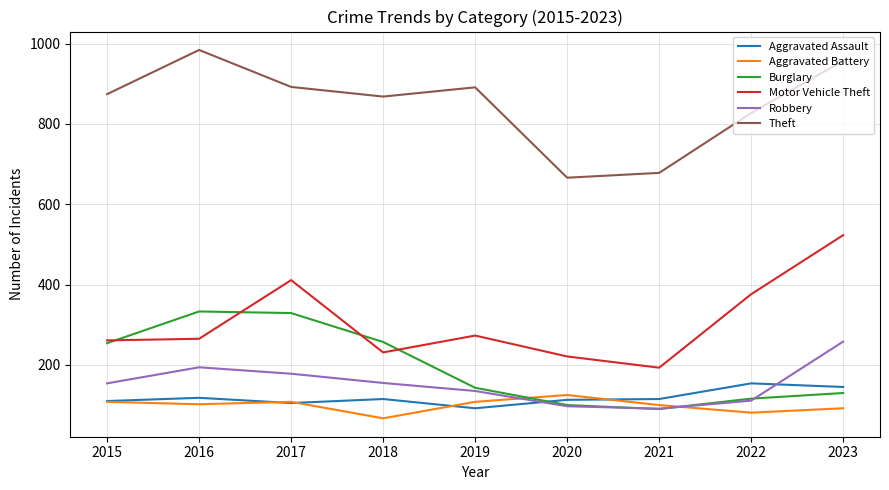

Which series has the largest range (max minus min)?

Motor Vehicle Theft